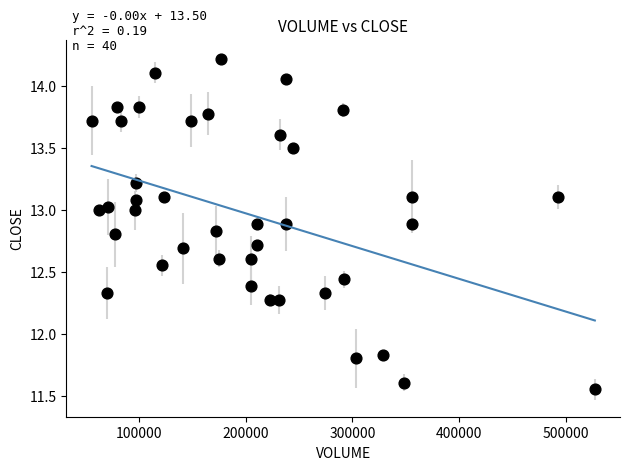

What is the range of X values (max minus min)?

471600.0